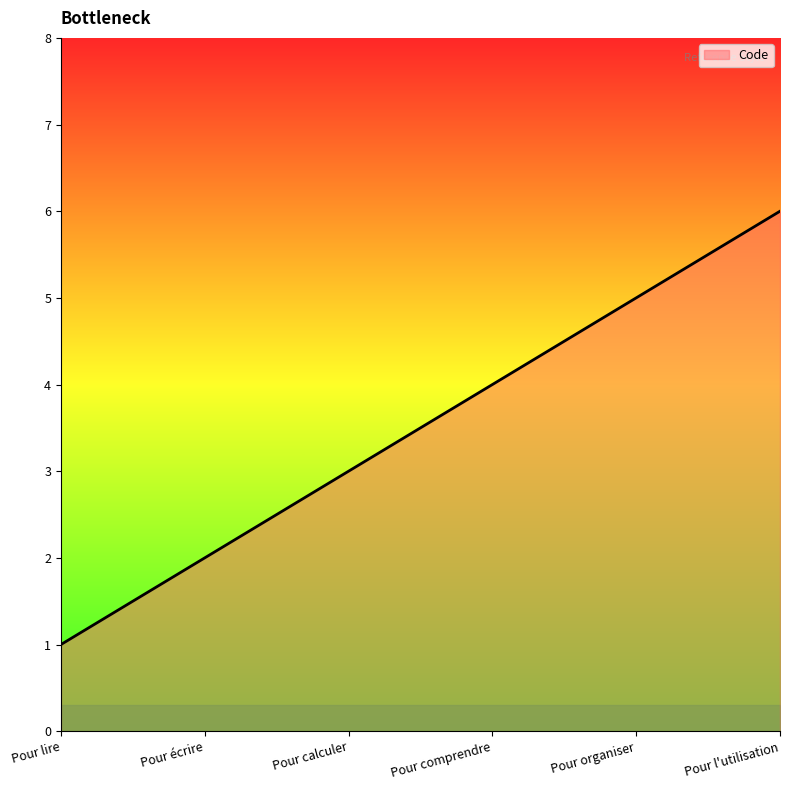

Count the number of categories in the chart.

6